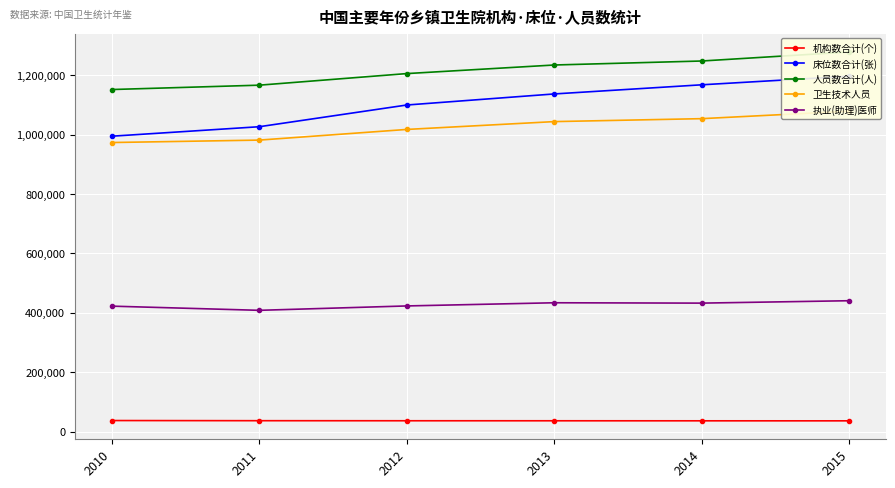

Which series changed the most between 2012 and 2015?

床位数合计(张)